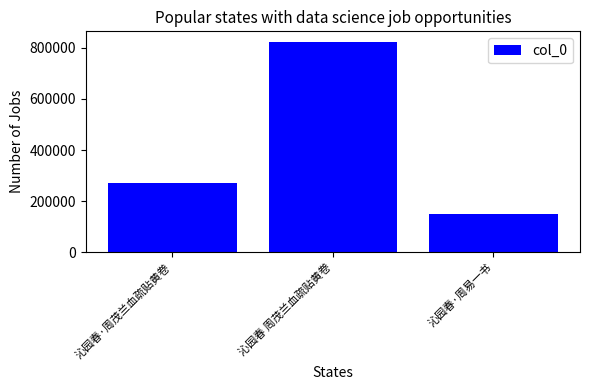

Approximately how many times larger is the value at 沁园春·周易一书 compared to 沁园春 周茂兰血疏贴黄卷?

0.2